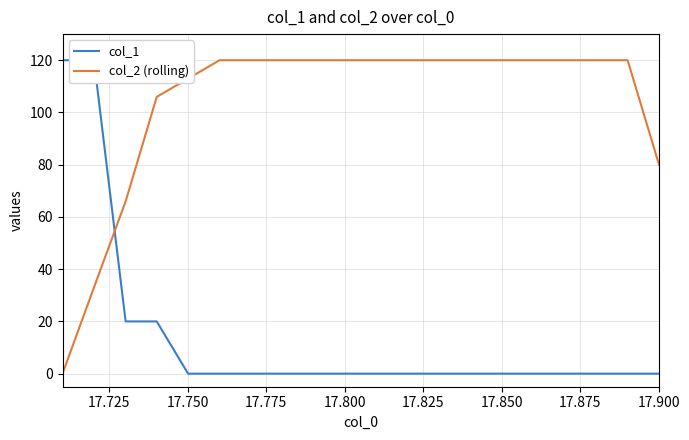

Reading left to right, what are all the values shown in this chart?

col_1: 120.0	120.0	20.0	20.0	0.0	0.0	0.0	0.0	0.0	0.0	0.0	0.0	0.0	0.0	0.0	0.0	0.0	0.0	0.0	0.0
col_2 (rolling): 0.0	33.0	66.0	106.0	113.0	120.0	120.0	120.0	120.0	120.0	120.0	120.0	120.0	120.0	120.0	120.0	120.0	120.0	120.0	80.0